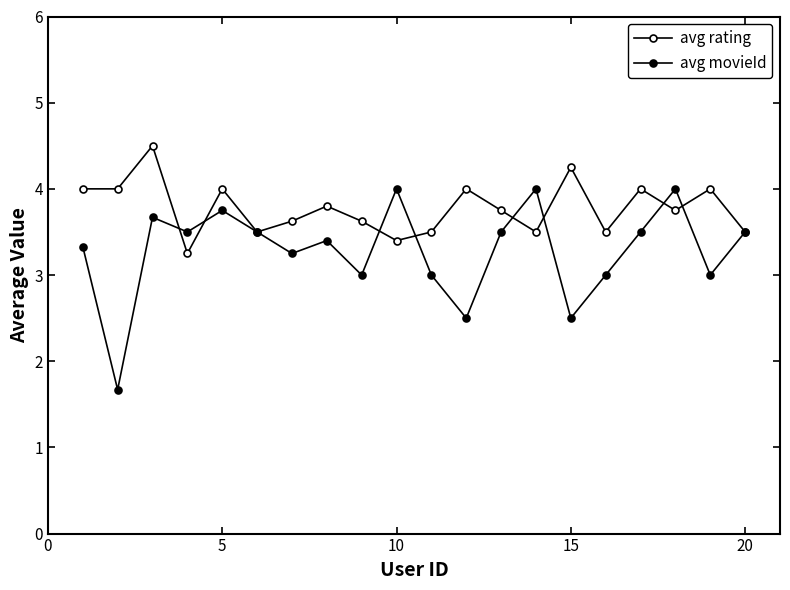

Does the chart have visible grid lines?

No